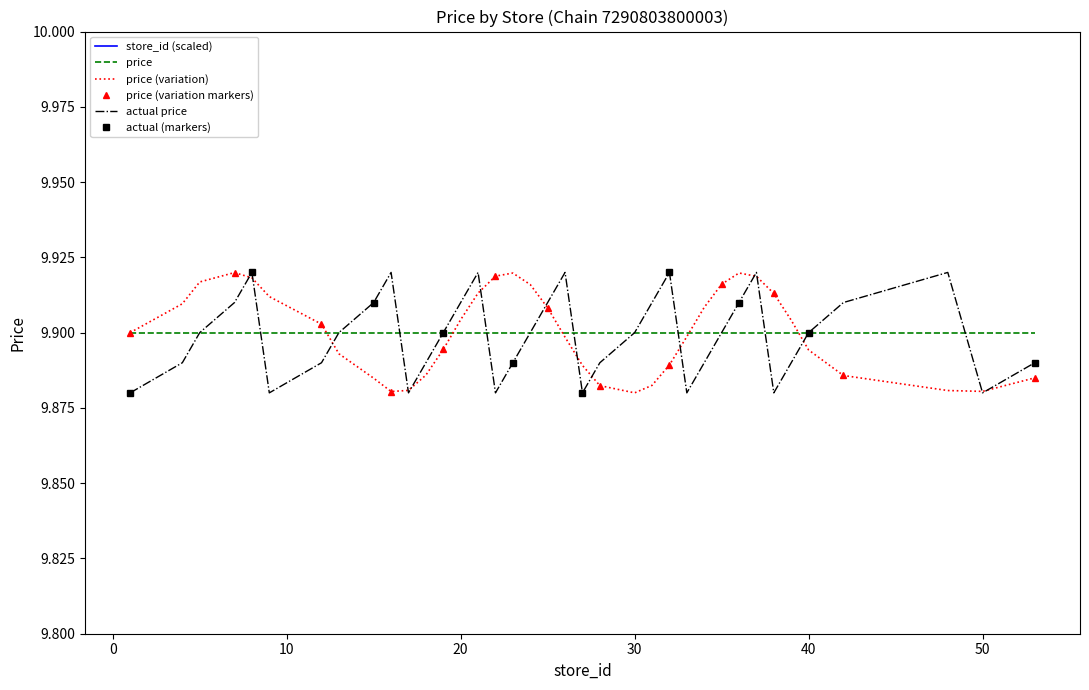

The value of price at 50 is 4.4. True or false?

False